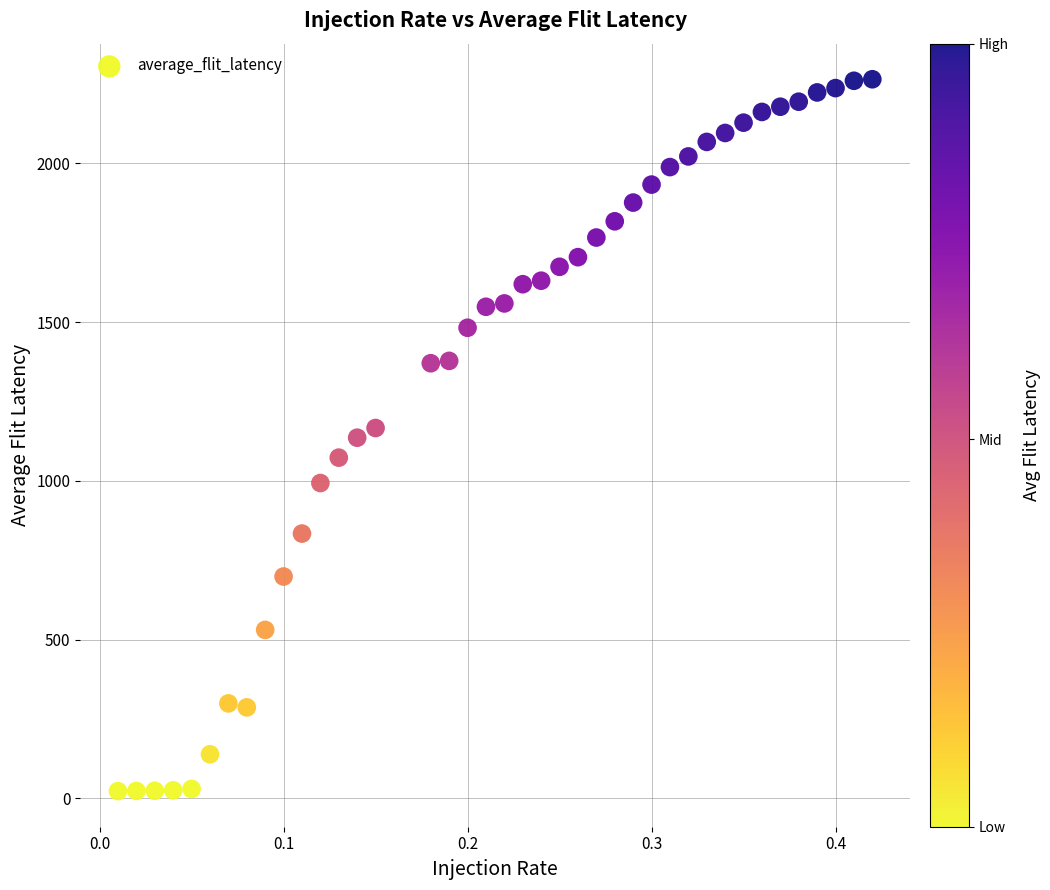

What is the range of X values (max minus min)?

0.4